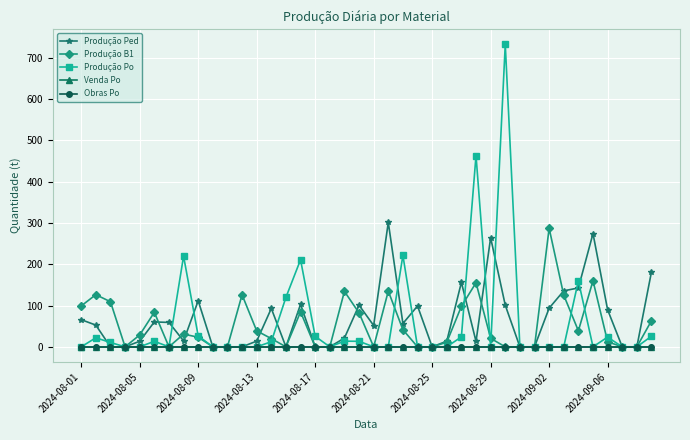

Does the chart have visible grid lines?

Yes